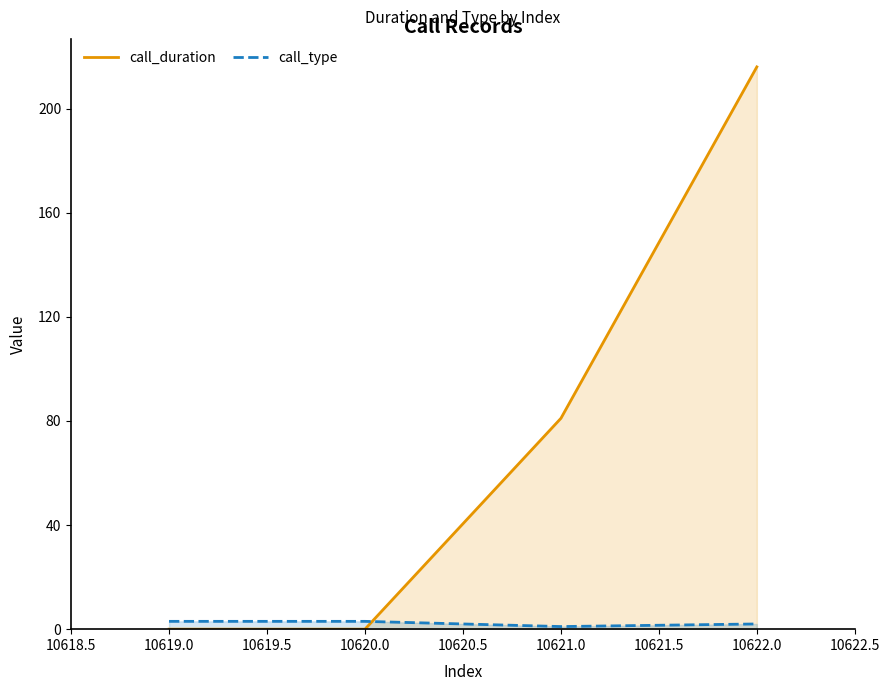

Rank the series by their average value, from highest to lowest.

call_duration, call_type